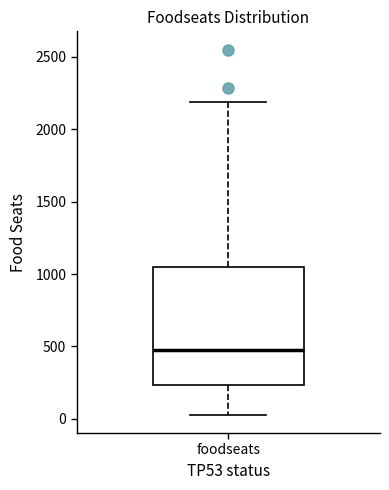

Transcribe this box plot: give where the median line is, the range the box spans, and where the two whiskers end, as read against the y-axis. The values are not printed on the chart, so give them approximately, as read against the axis.

median 500, box 250 to 1050, whiskers 50 to 2200